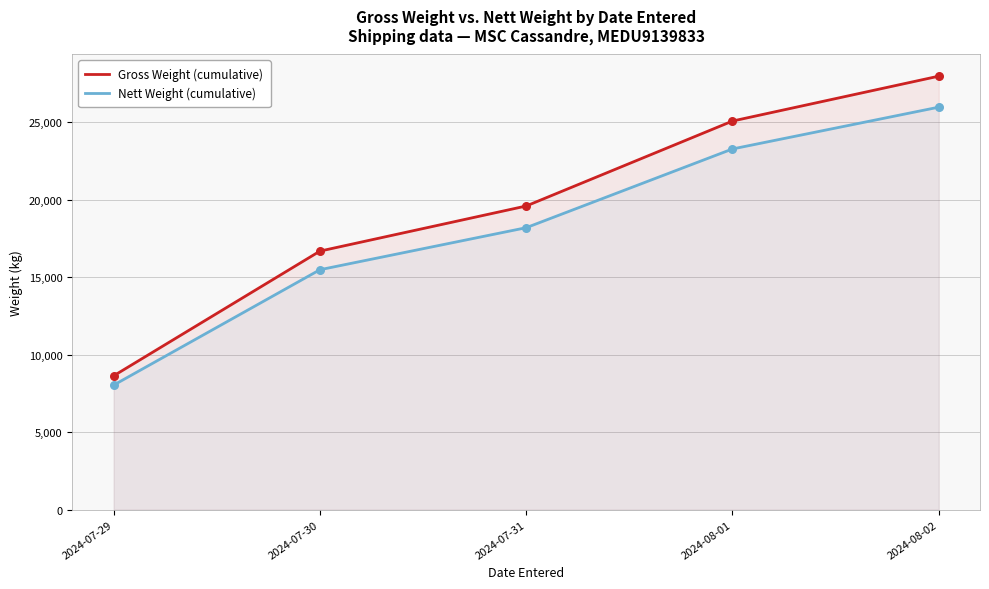

Which series has the largest Y range (max minus min)?

Gross Weight (cumulative)